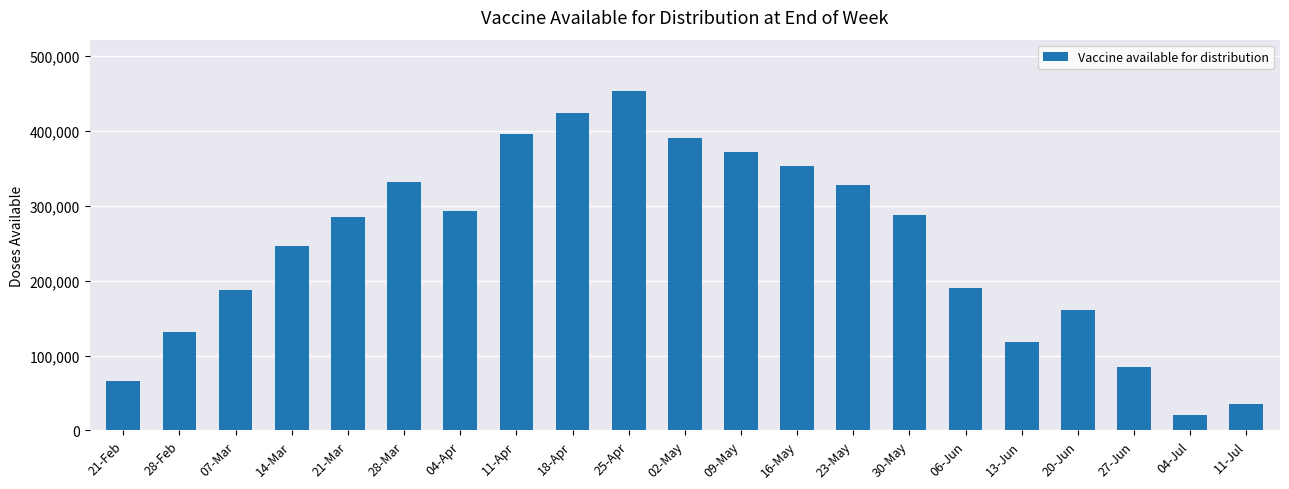

What is the label of the 4th bar from the left?

14-Mar